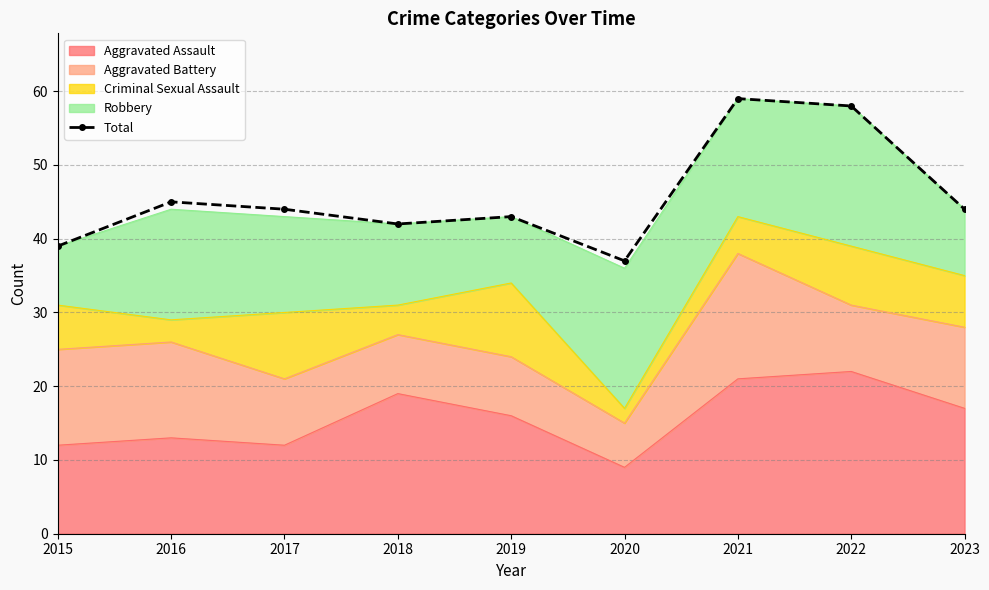

Where is the first local minimum?

2018